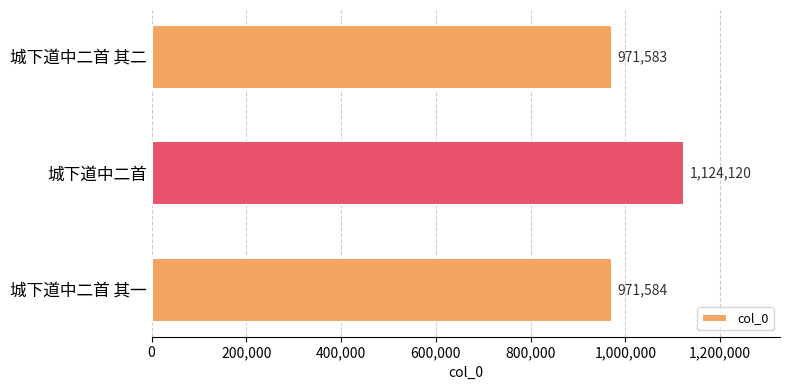

Reading bottom to top, what are all the values shown in this chart?

城下道中二首 其一=971584	城下道中二首=1124120	城下道中二首 其二=971583